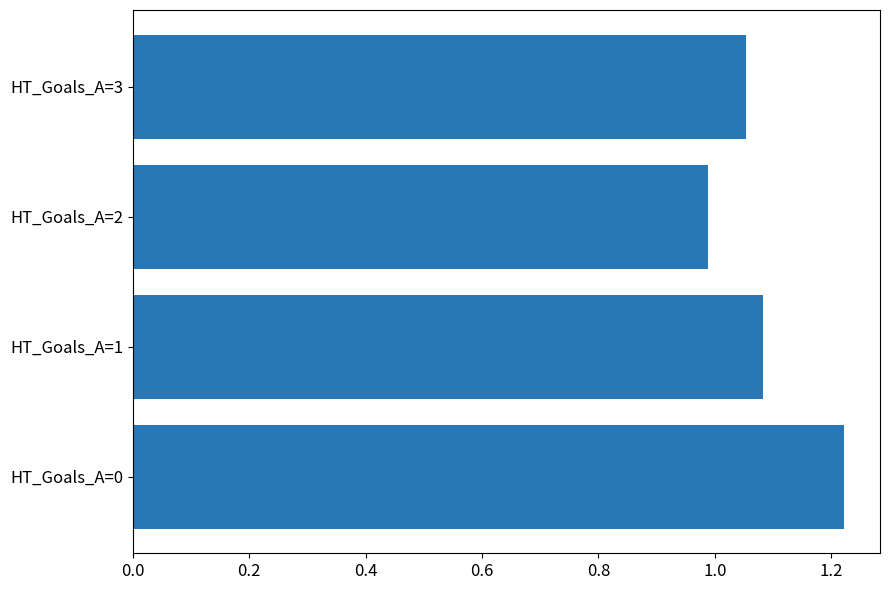

The value at HT_Goals_A=3 is 0.4. True or false?

False